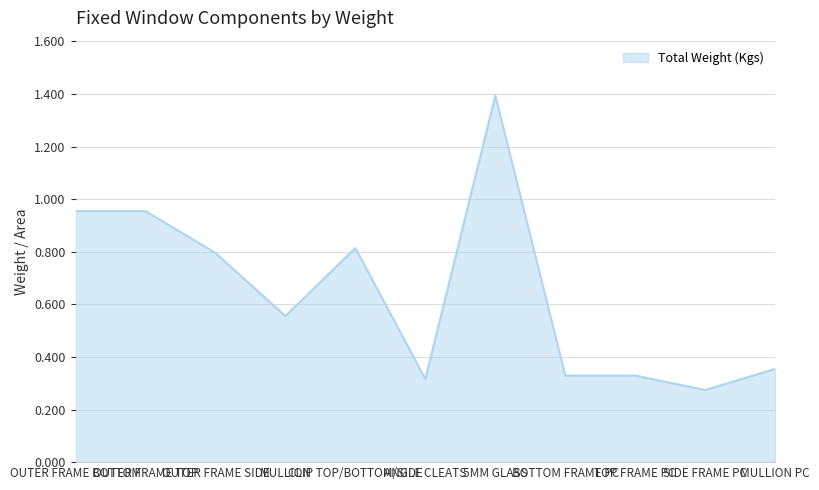

What is the maximum value shown in the chart?

1.4